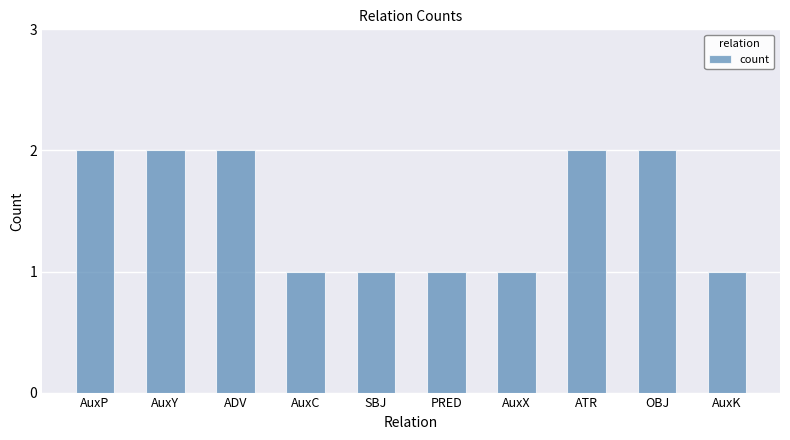

What is the label of the 6th bar from the right?

SBJ